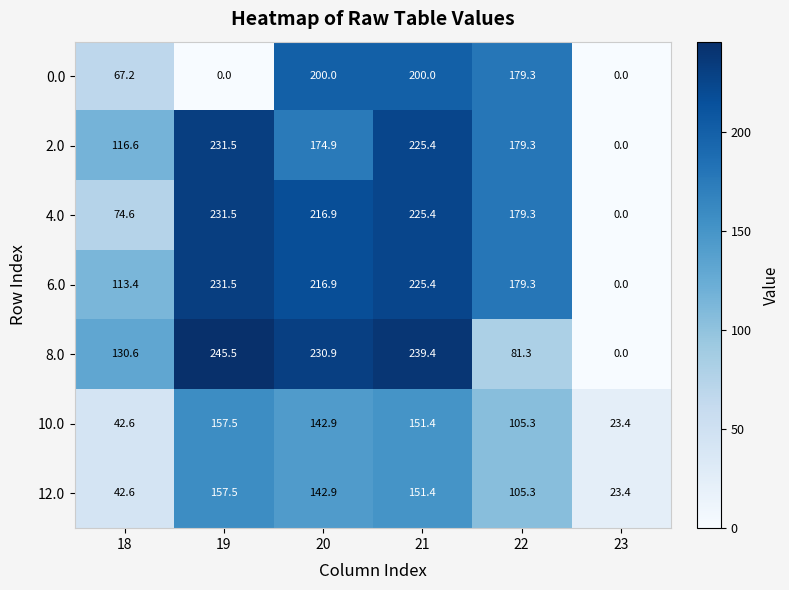

At which label does 2.0 reach its peak?

19